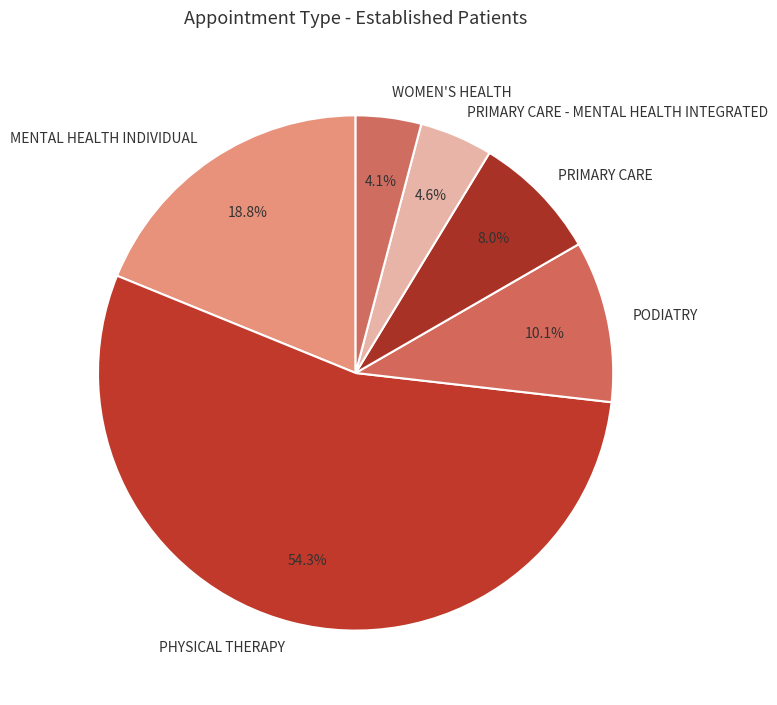

Which has a higher value, PODIATRY or MENTAL HEALTH INDIVIDUAL?

MENTAL HEALTH INDIVIDUAL